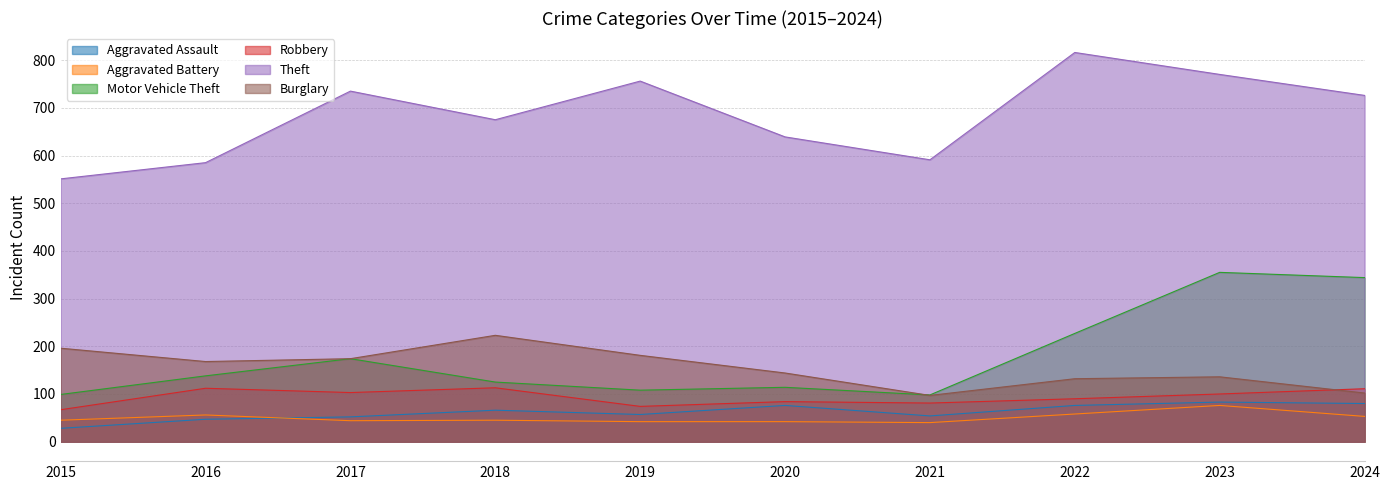

True or false: Aggravated Assault has more than 2 points higher than both neighbors.

True